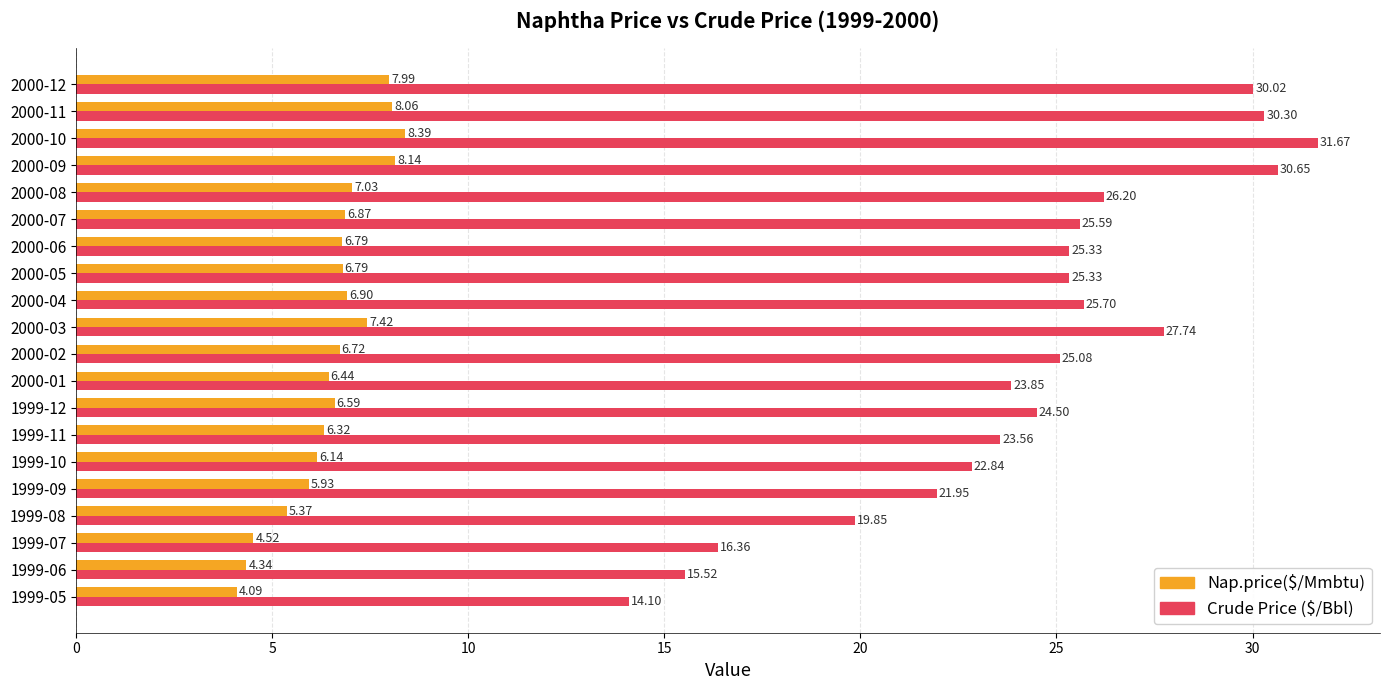

Which series has the largest range (max minus min)?

Crude Price ($/Bbl)